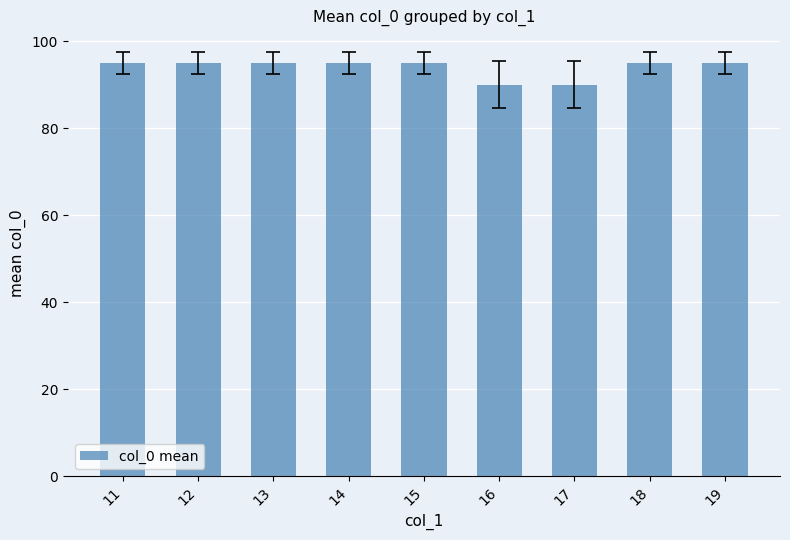

What is the maximum value shown in the chart?

95